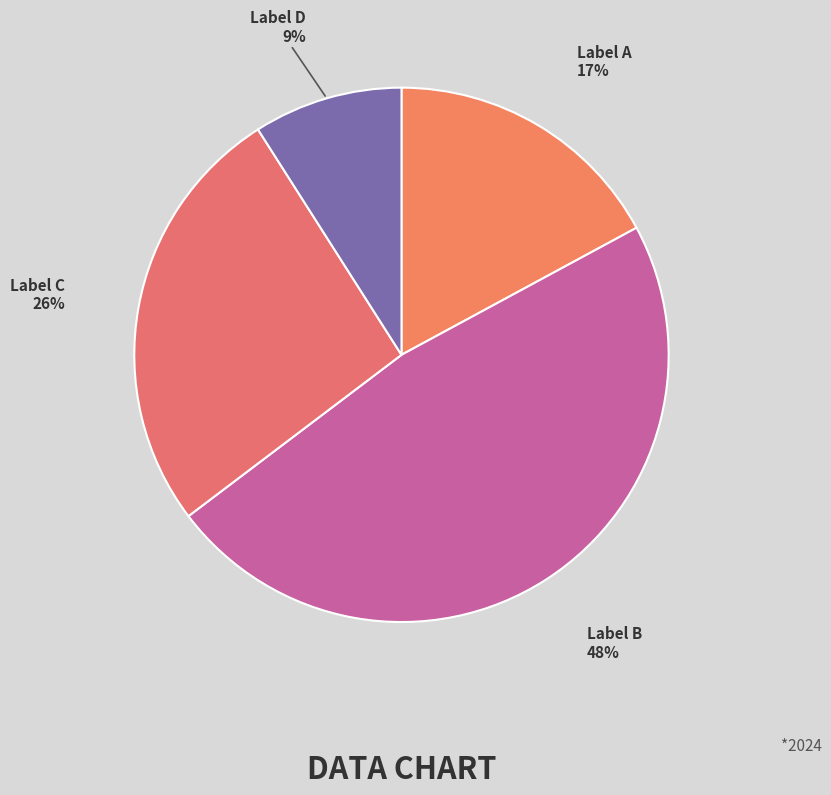

Which category has the smallest portion of the pie?

Label D